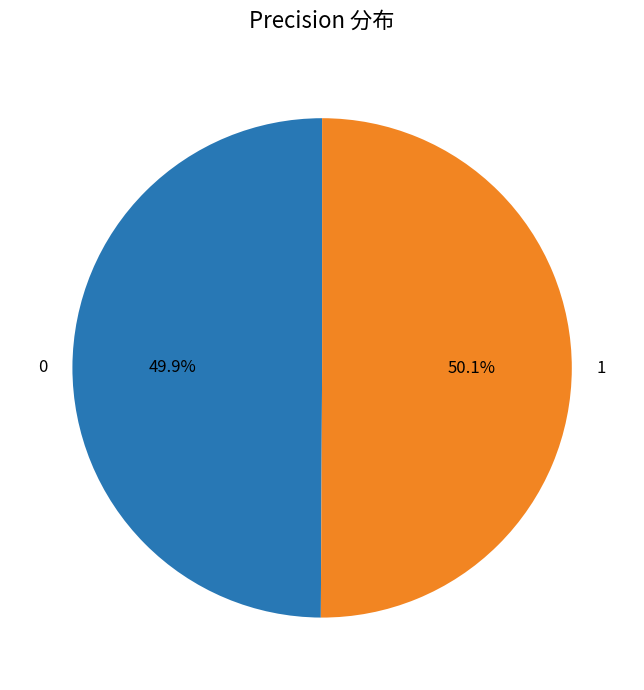

To the nearest percent, what percentage of the pie is 0?

50%